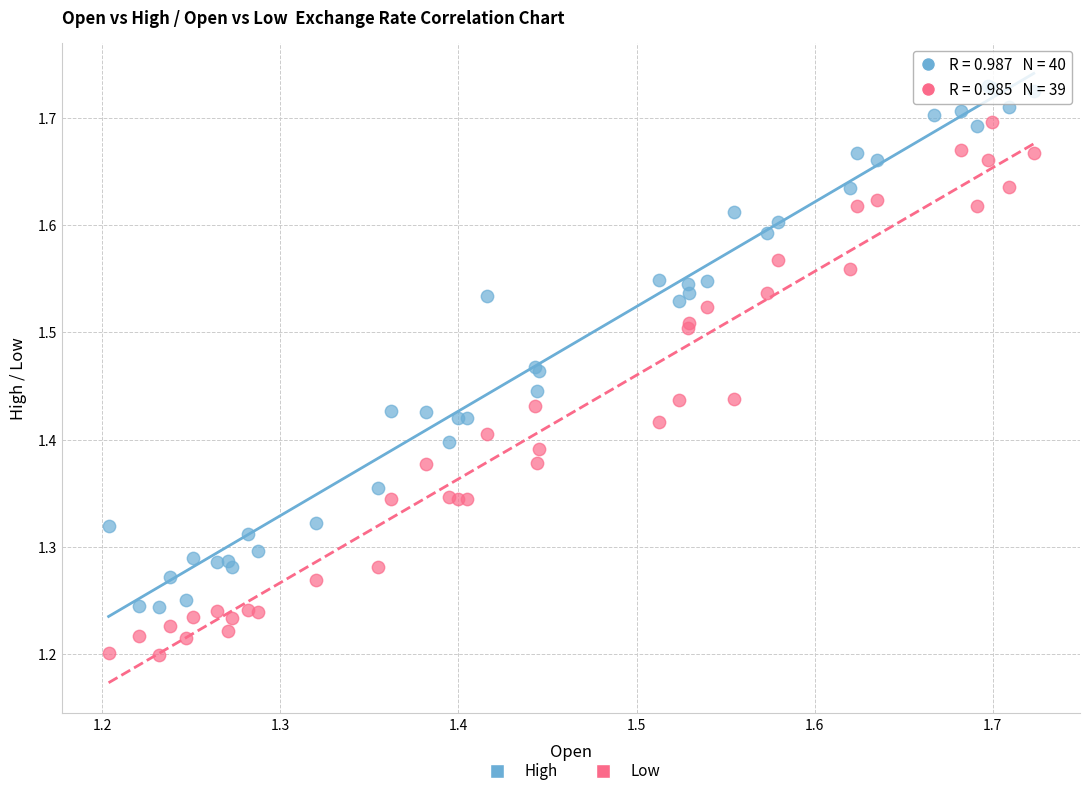

Which series contains the highest Y value?

High